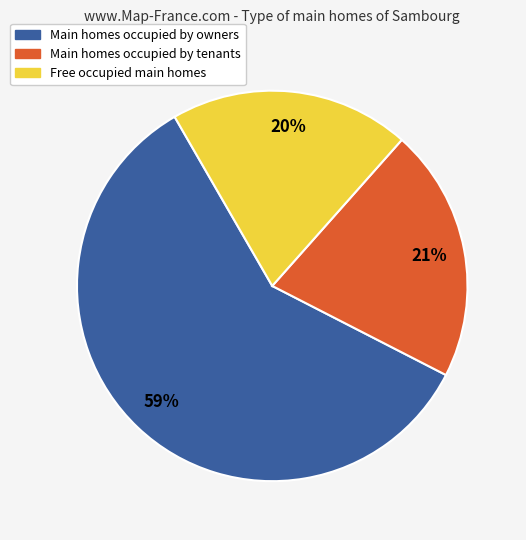

To the nearest percent, what is the average slice percentage?

33%